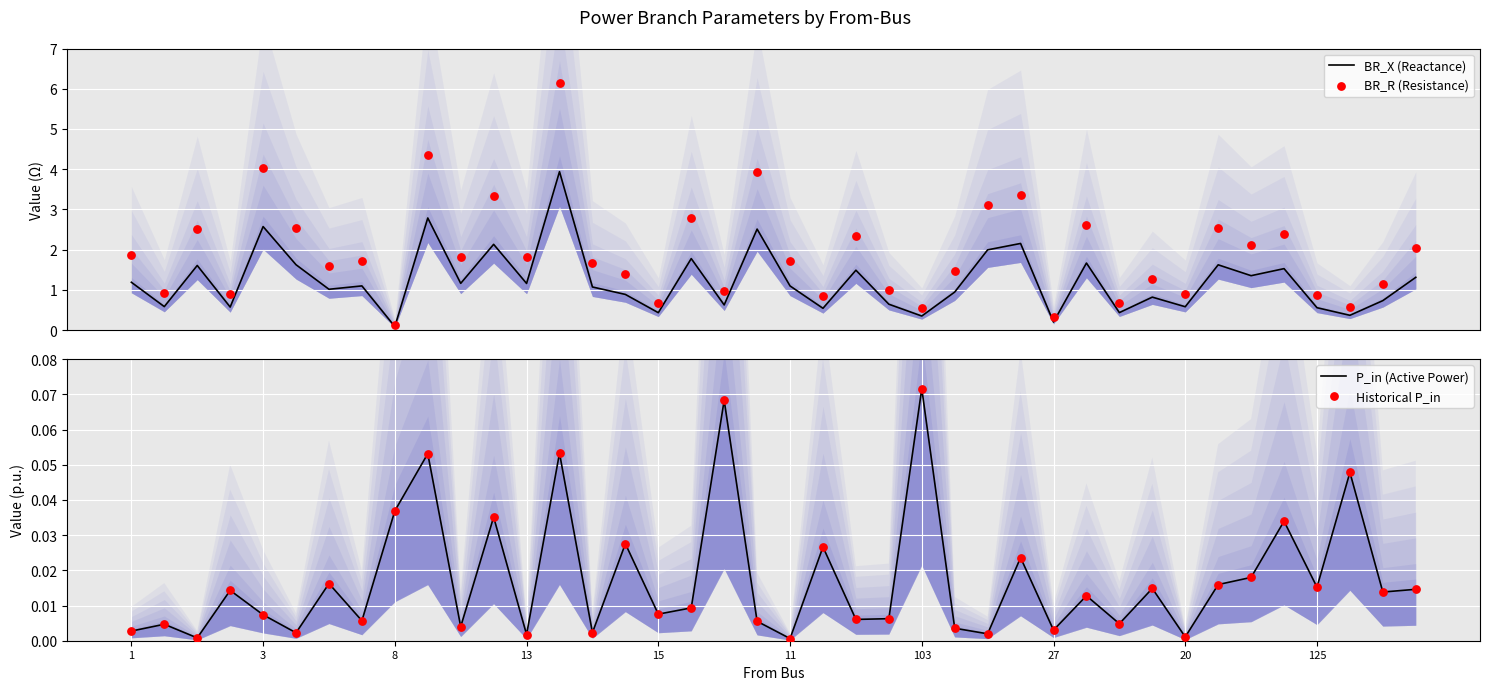

Which series reaches the minimum Y coordinate?

P_in (Active Power)